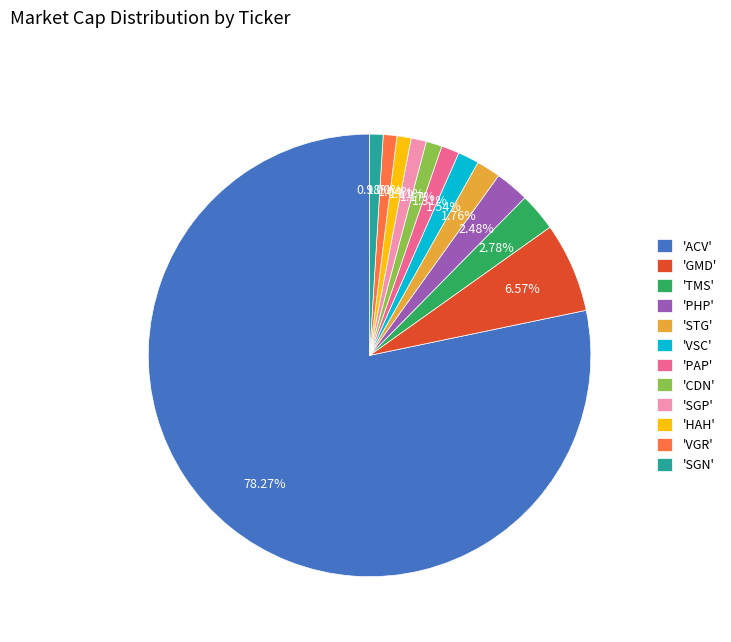

Is the sum of 'SGP' and 'PAP' greater than half?

No